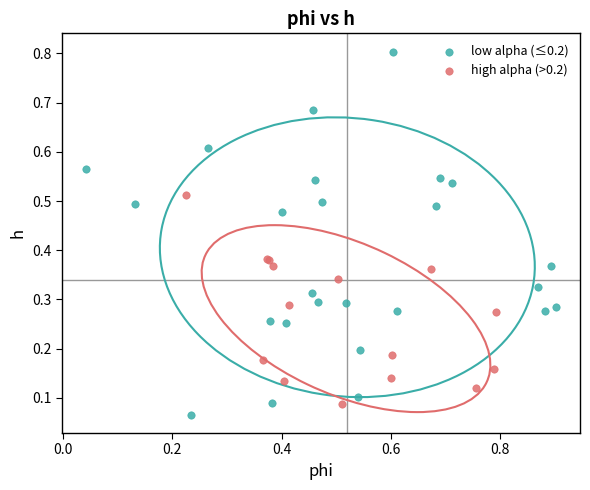

Which series has the widest spread of Y values?

low alpha (≤0.2)